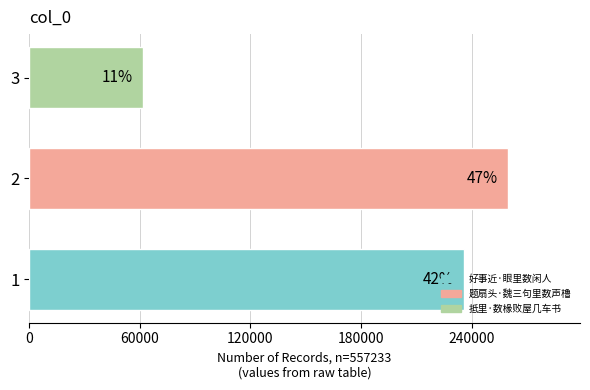

Does the chart contain any negative values?

No